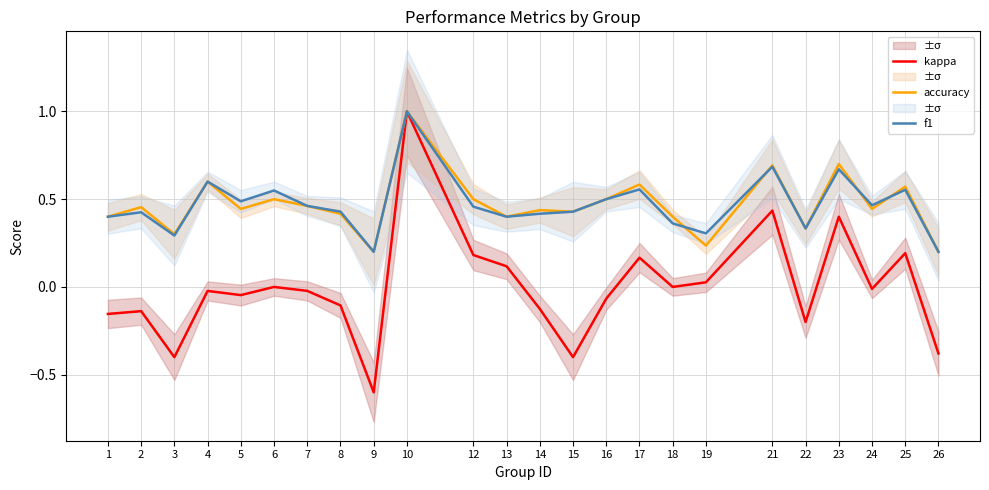

How many f1 values are between 0 and 1?

24